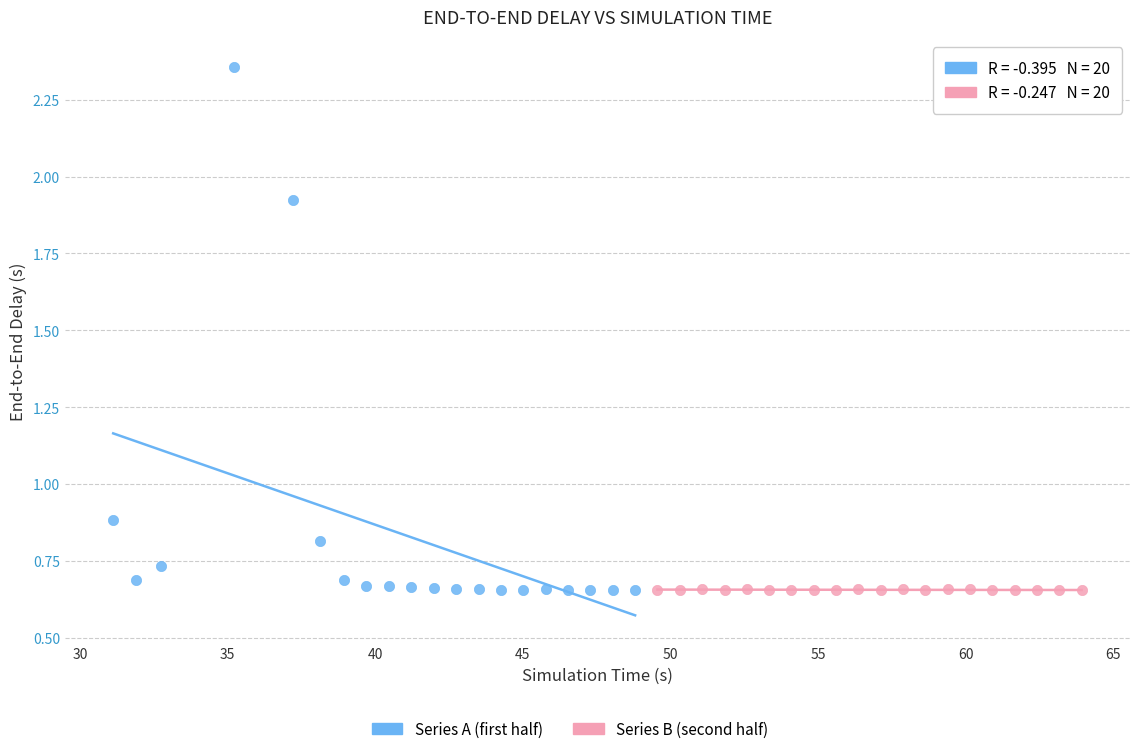

Which series has the widest spread of Y values?

Series A (first half)